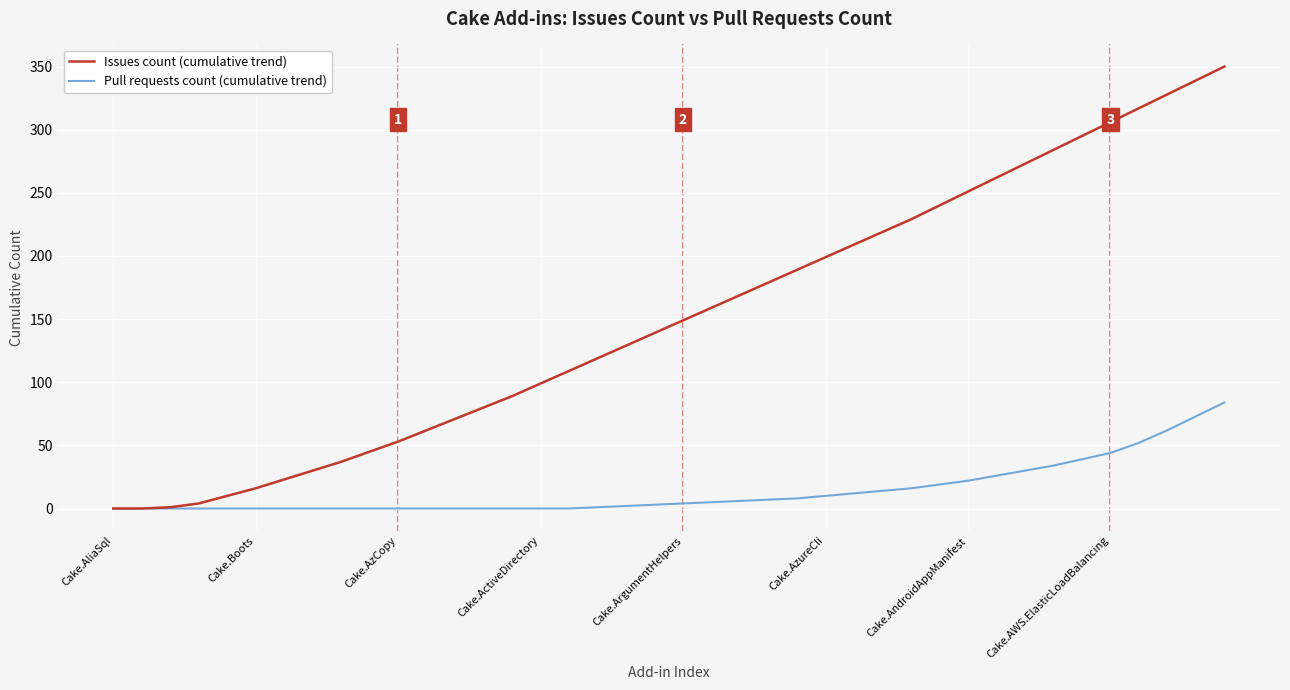

What is the maximum value for Issues count (cumulative trend)?

350